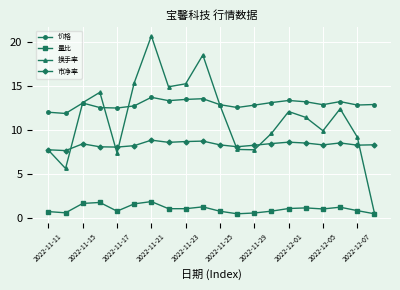

What is the minimum value for 价格?

11.9